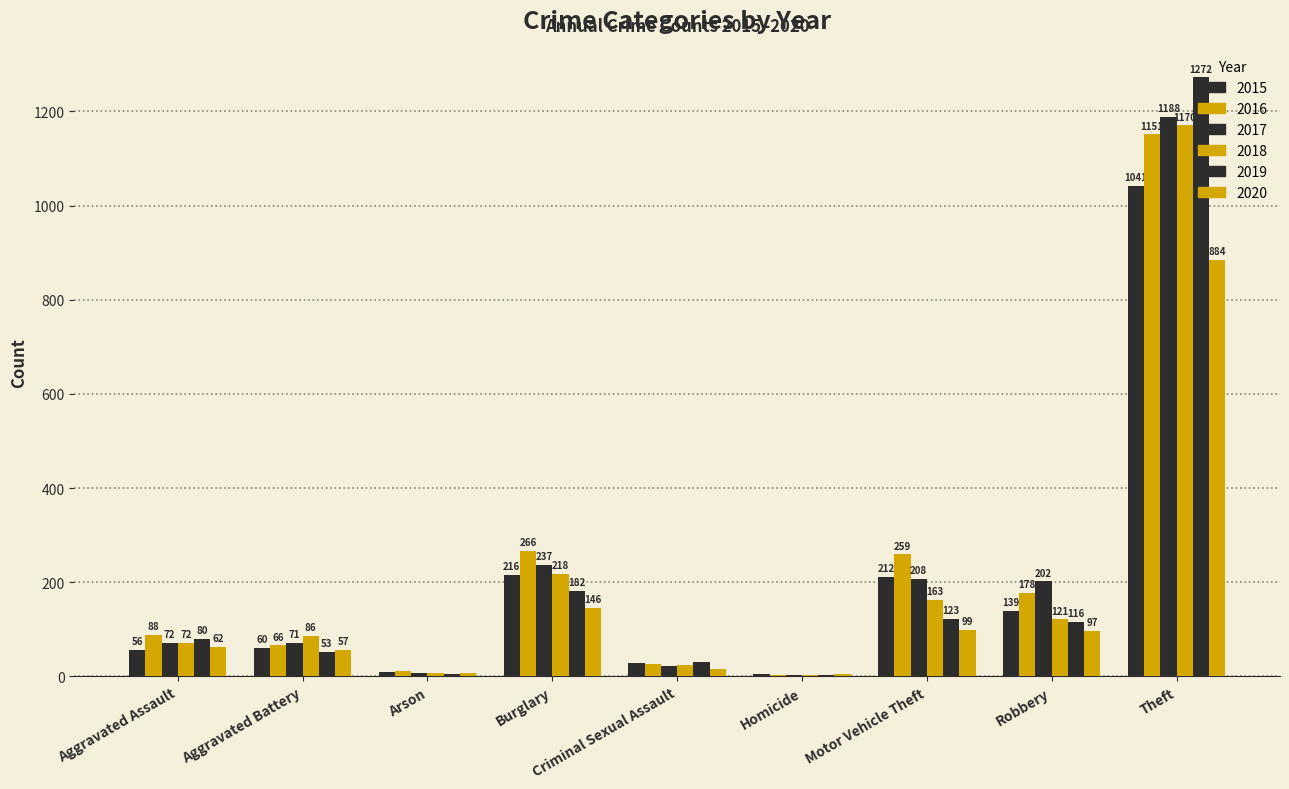

The 2018 series shows 163 at Motor Vehicle Theft. True or false?

True